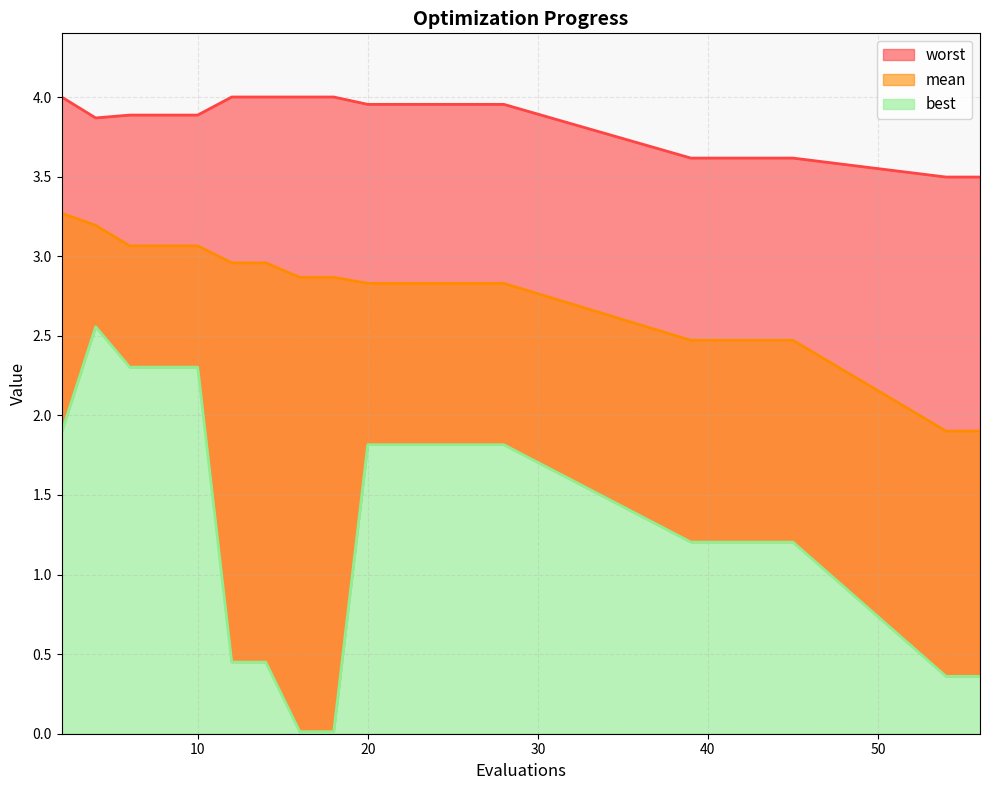

What is the total value across all series at 24?

8.6